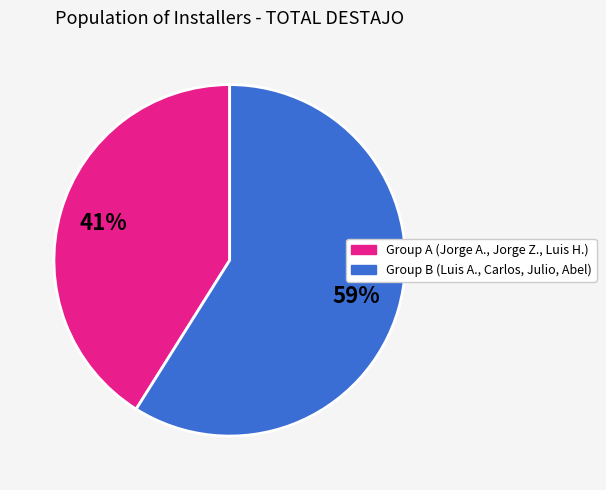

To the nearest percent, what is the difference between the largest and smallest slice percentages?

18%